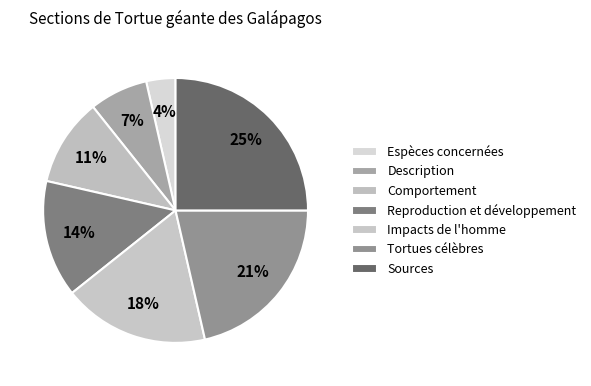

To the nearest percent, what percentage of the pie is Reproduction et développement?

14%